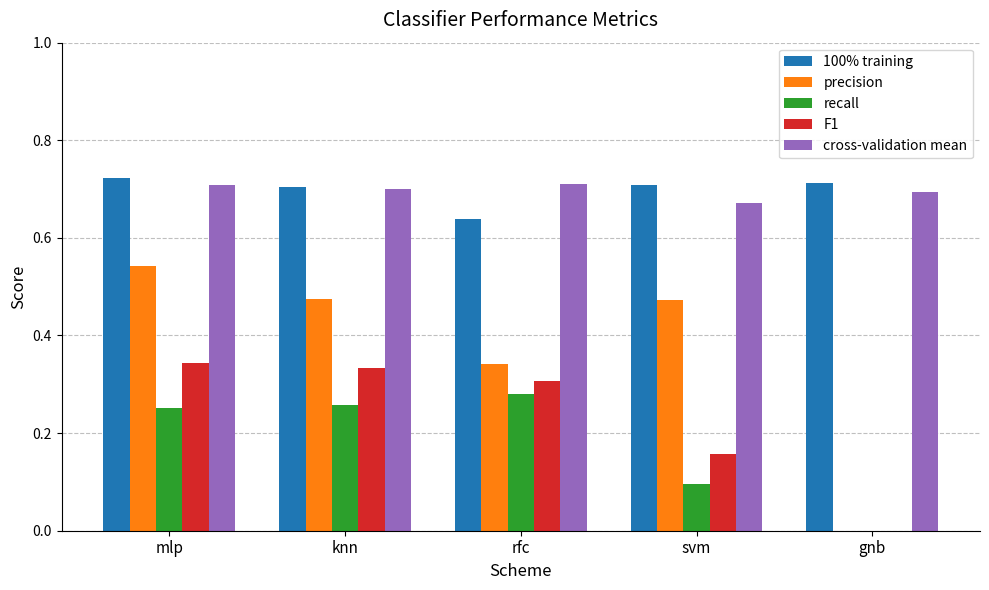

How many groups of bars are there?

5